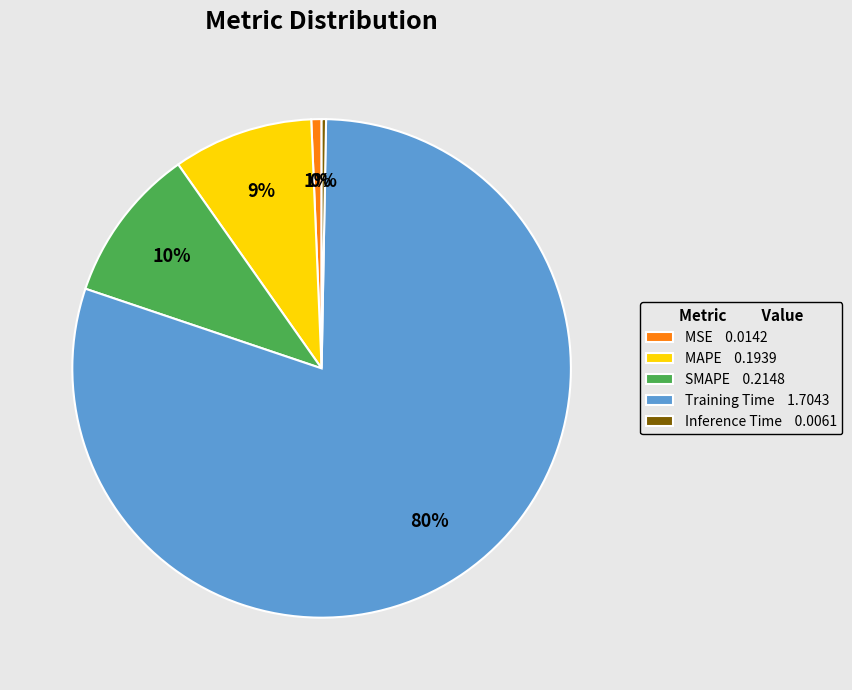

True or false: SMAPE 0.2148 accounts for 1% of the total.

False